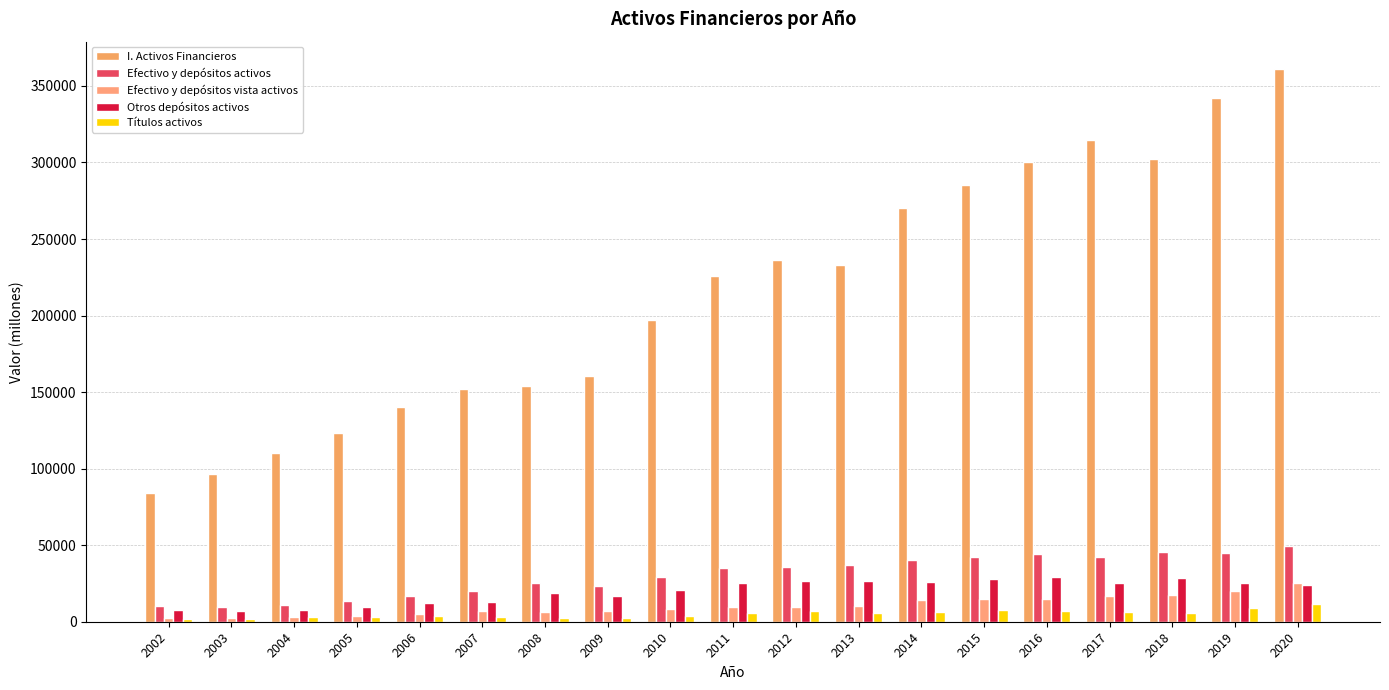

Which series has the largest total across all categories?

I. Activos Financieros